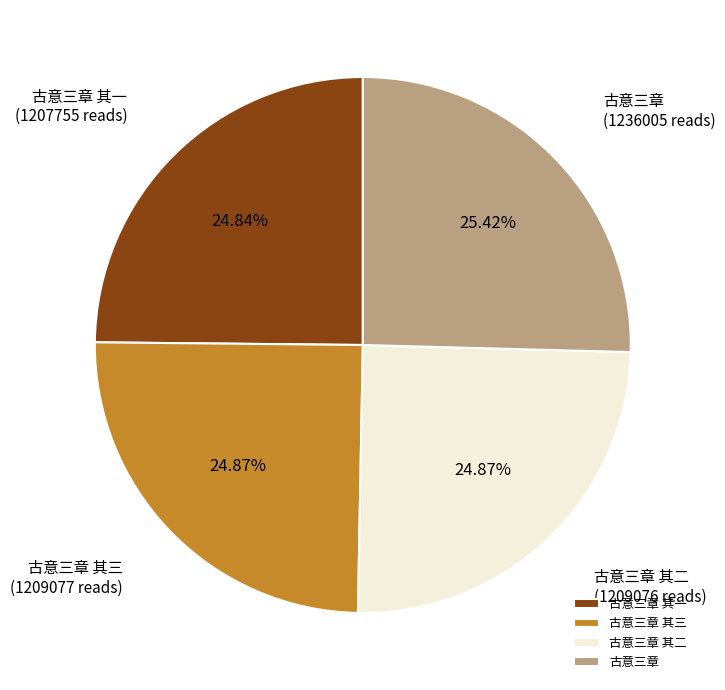

What is the largest slice in the pie chart?

古意三章